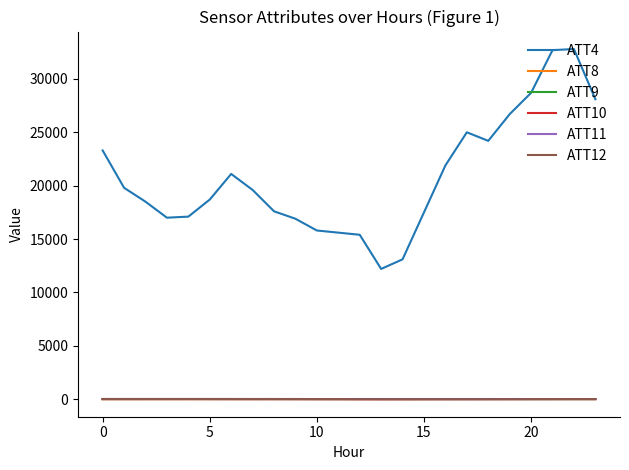

Which series has the largest total across all categories?

ATT4